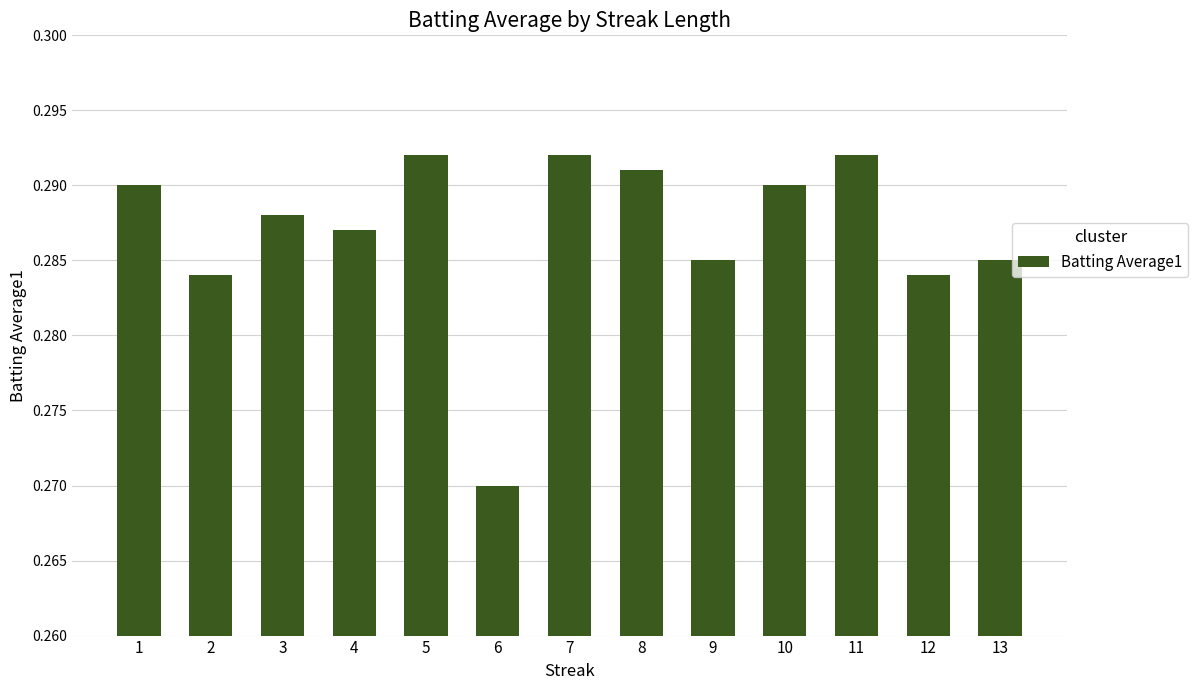

Count the values in the range 0 to 1.

13